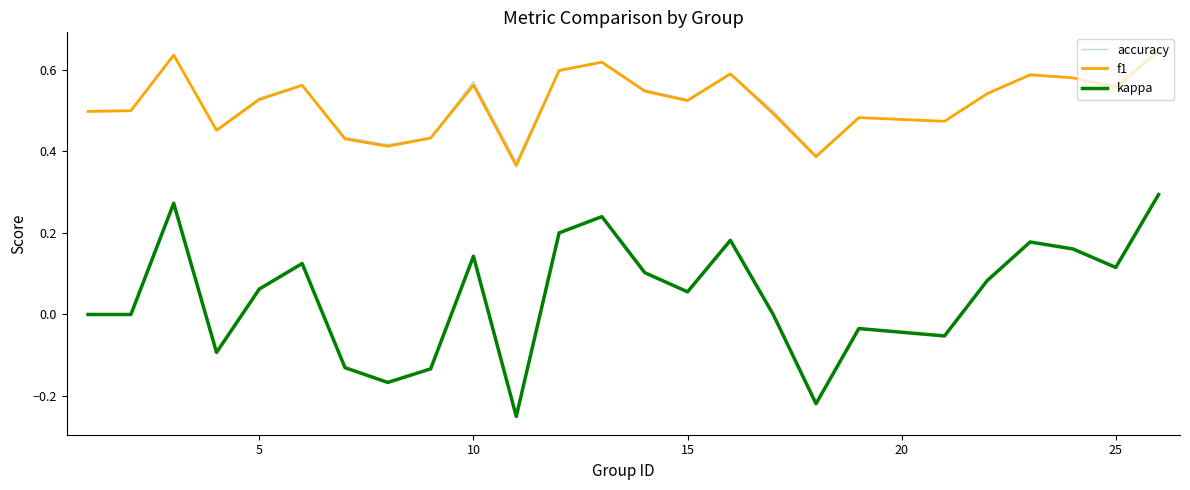

True or false: accuracy and kappa cross at least once.

False